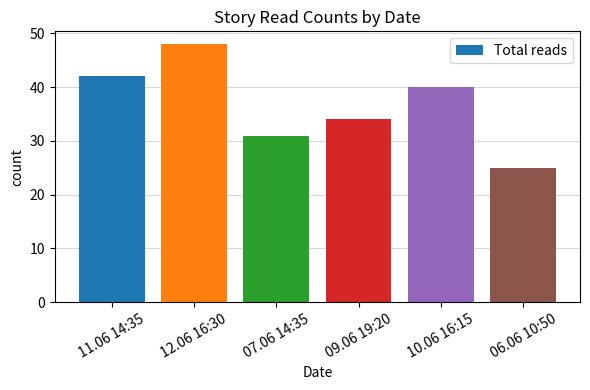

What is the difference between the maximum and second lowest values?

17